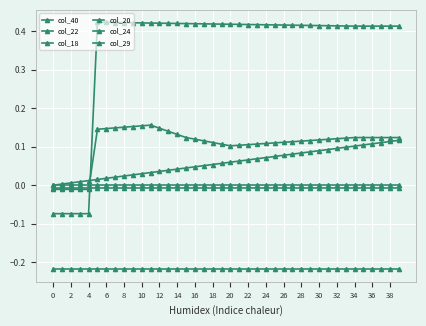

Does the chart have visible grid lines?

Yes